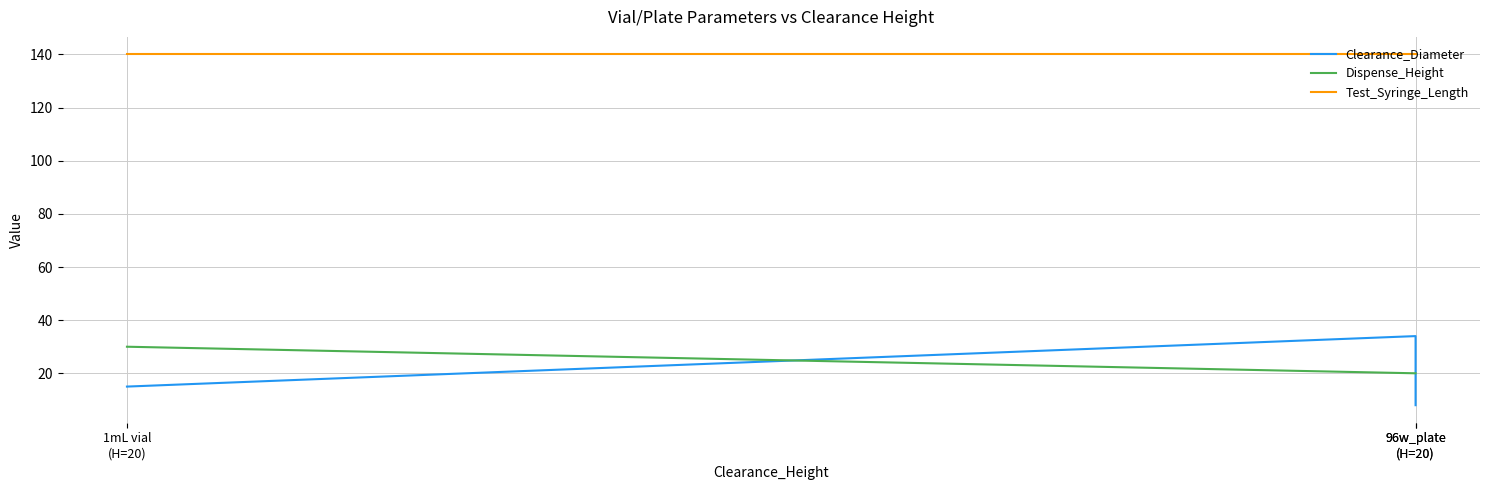

At which category does the chart reach its peak across all series?

1mL vial
(H=20)